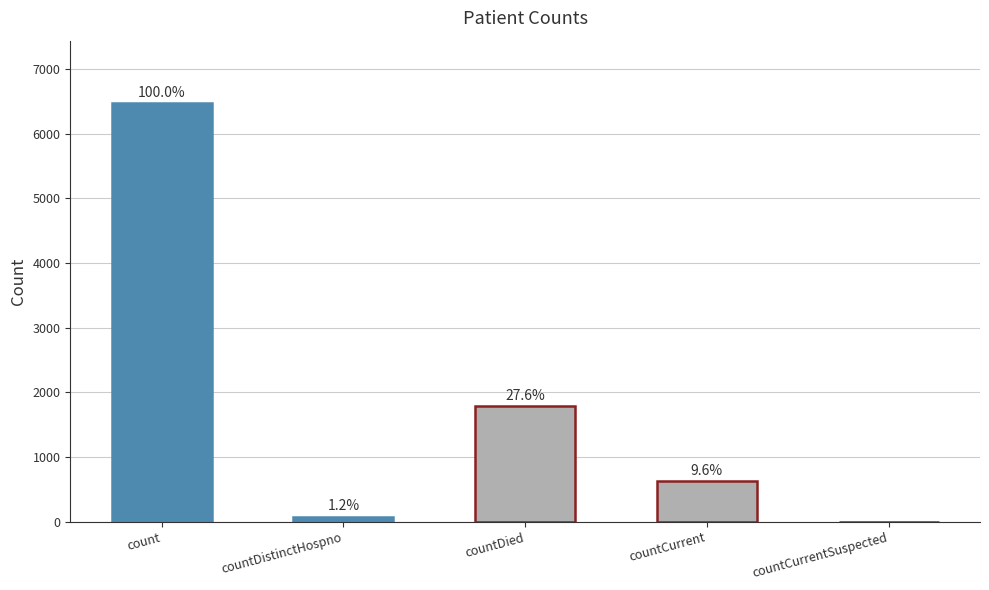

What is the label of the 3rd bar from the right?

countDied